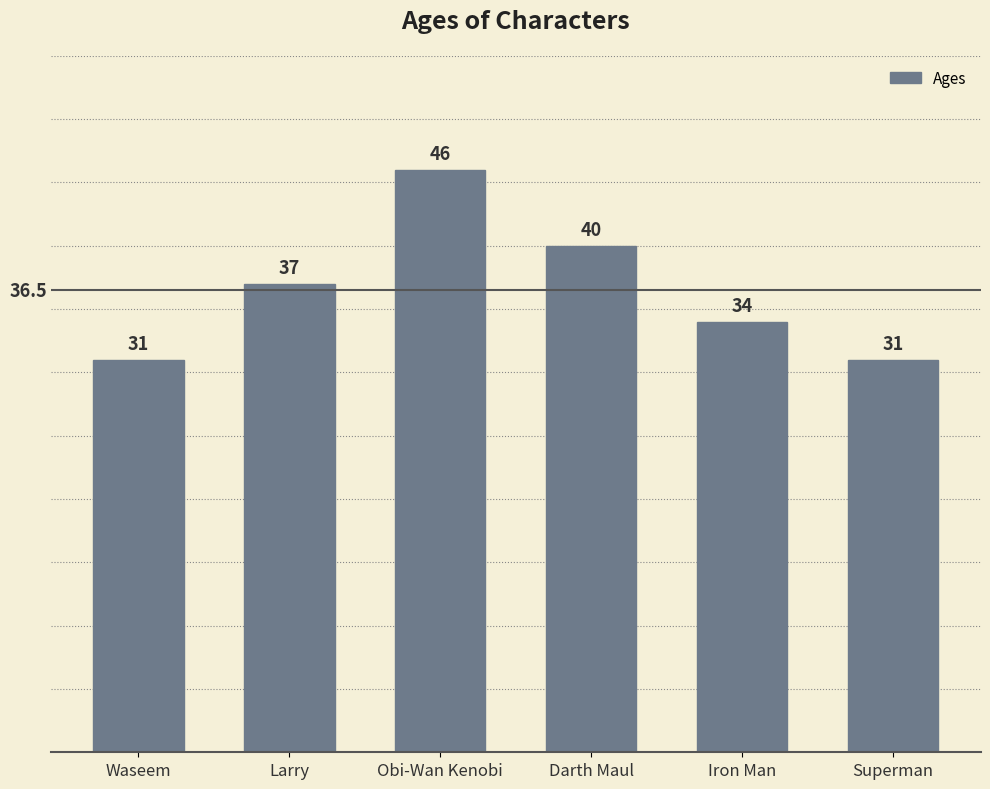

Read the value at Superman.

31